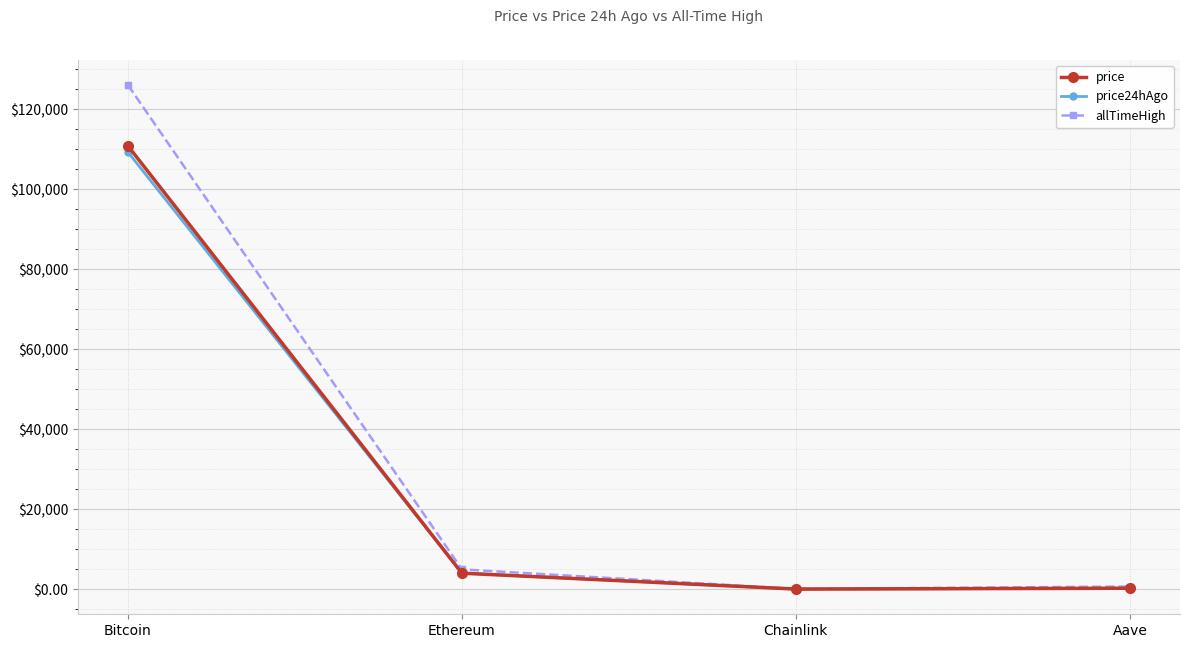

What is the label of the 2nd point from the left?

Ethereum